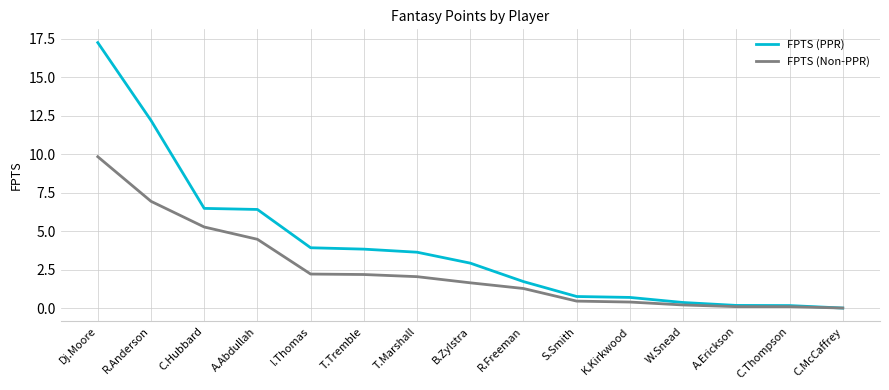

Where does the FPTS (Non-PPR) series first go above 1?

Dj.Moore